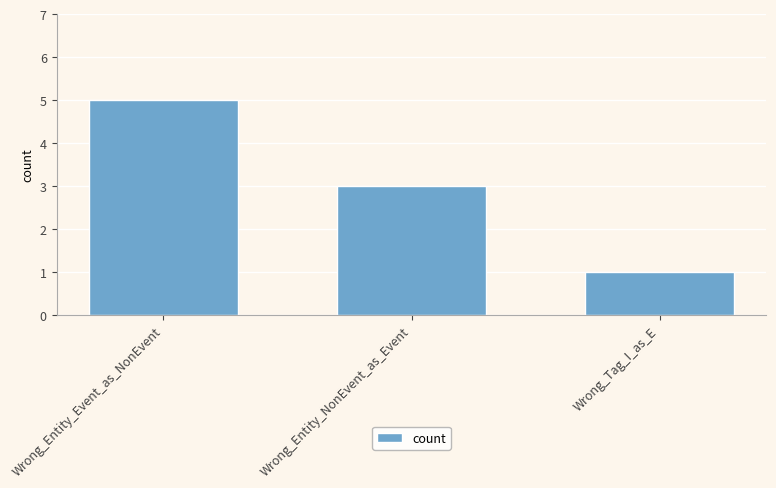

What is the label of the 2nd bar from the right?

Wrong_Entity_NonEvent_as_Event